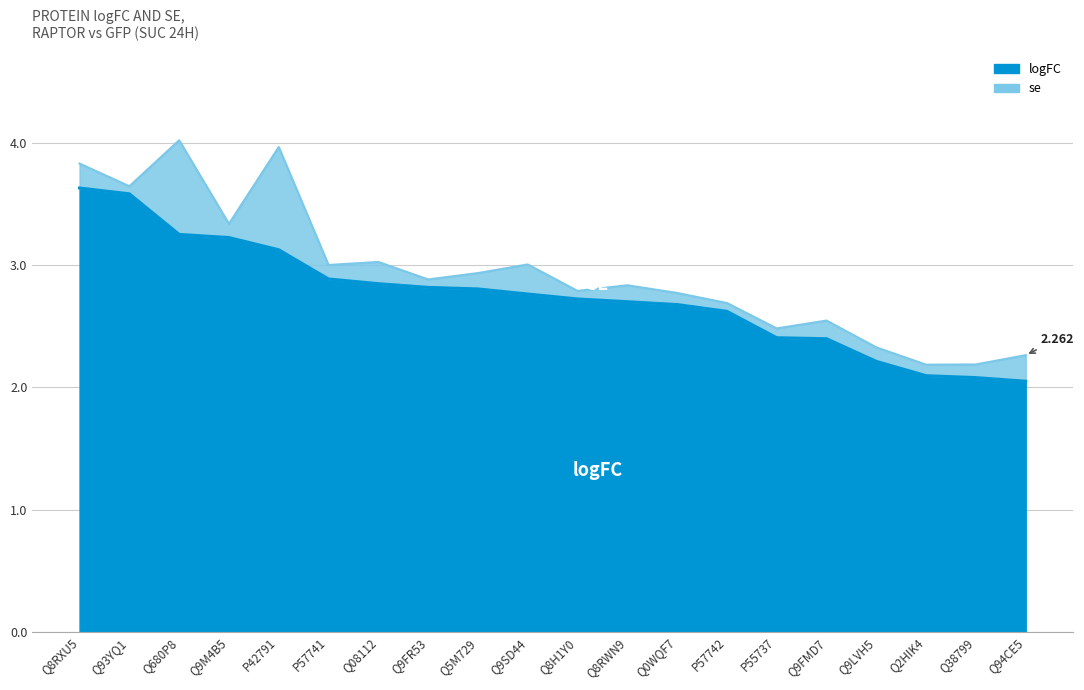

What is the difference between the maximum and second lowest values?

1.5